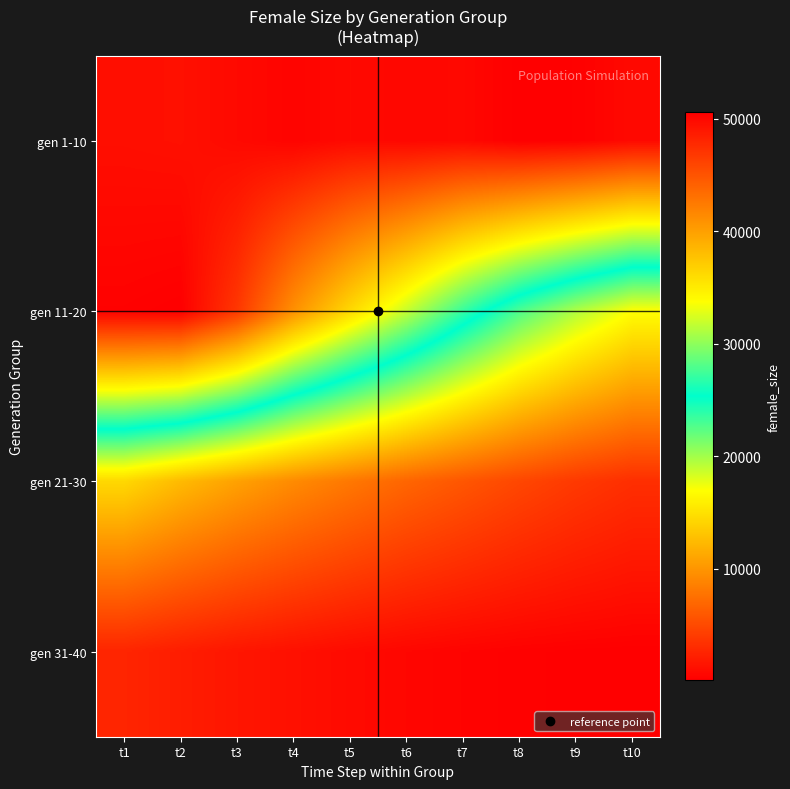

Reading right to left, list all the values displayed in this chart.

gen 1-10: t10=49886	t9=50463	t8=50557	t7=49951	t6=50047	t5=49875	t4=50251	t3=49881	t2=49456	t1=49553
gen 11-20: t10=16954	t9=19598	t8=22826	t7=27111	t6=31823	t5=36235	t4=41004	t3=46893	t2=50568	t1=50396
gen 21-30: t10=3244	t9=3936	t8=4822	t7=5848	t6=6861	t5=8066	t4=9323	t3=10801	t2=12446	t1=14410
gen 31-40: t10=109	t9=158	t8=250	t7=399	t6=597	t5=872	t4=1244	t3=1592	t2=2083	t1=2600